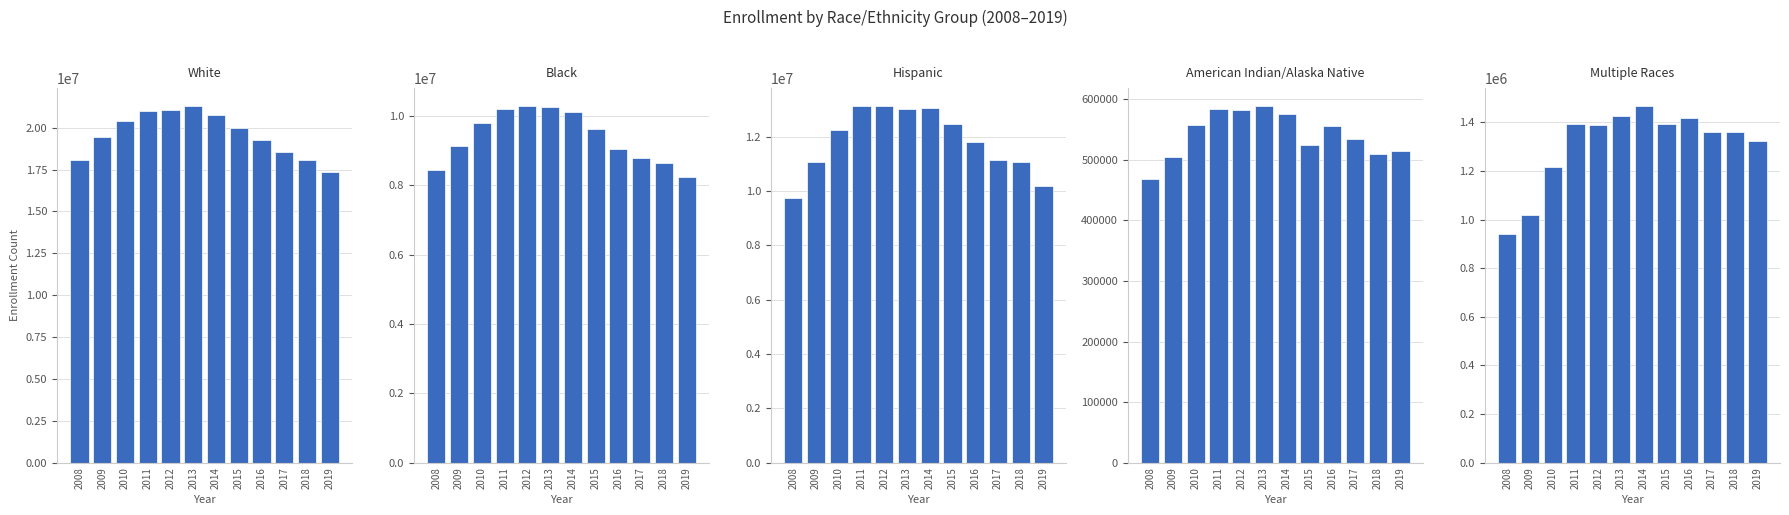

Which series has the largest range (max minus min)?

White